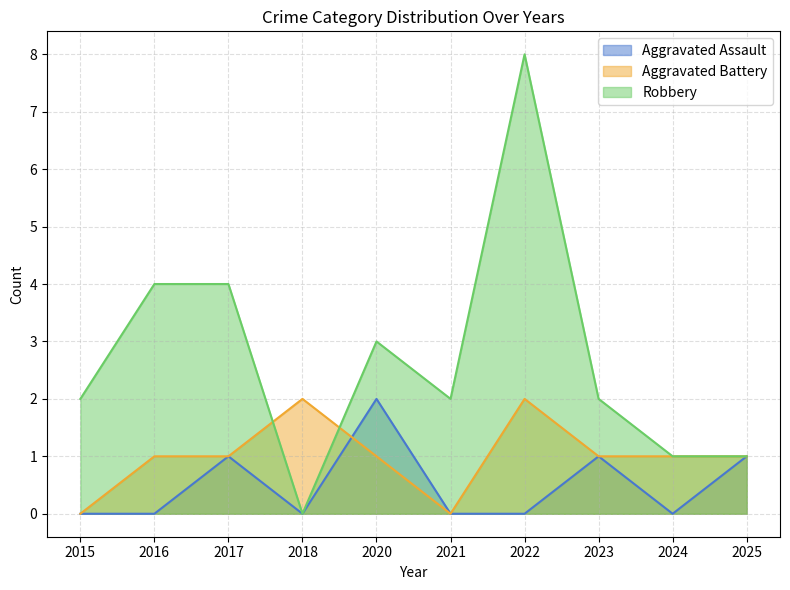

True or false: Aggravated Battery has more than 1 interior local peaks.

True